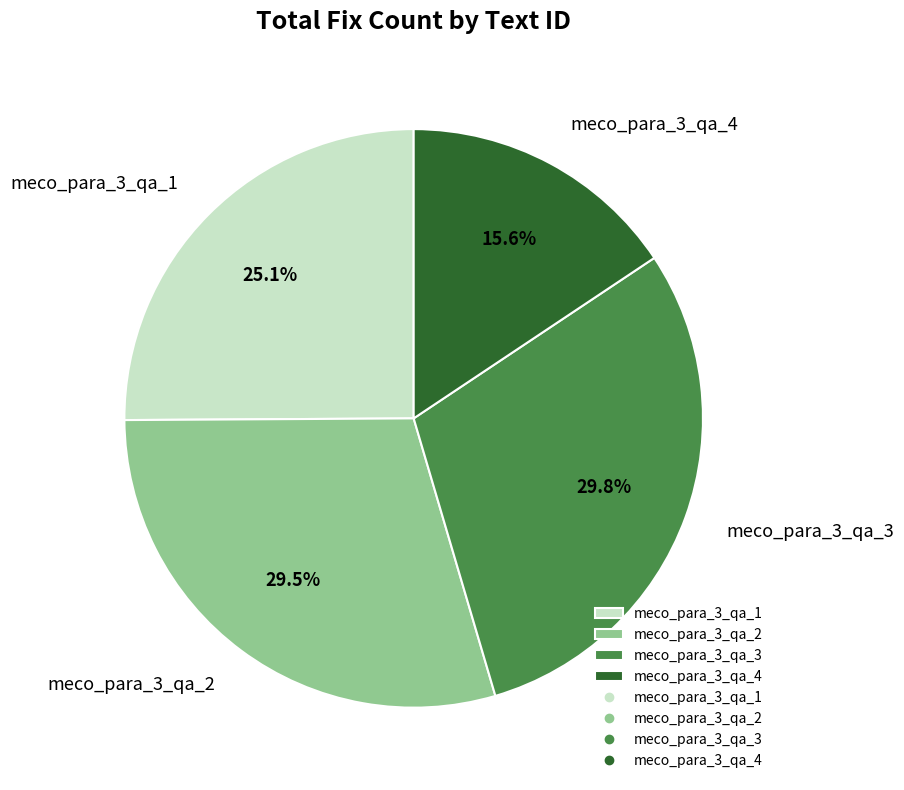

Which slice is the smallest?

meco_para_3_qa_4